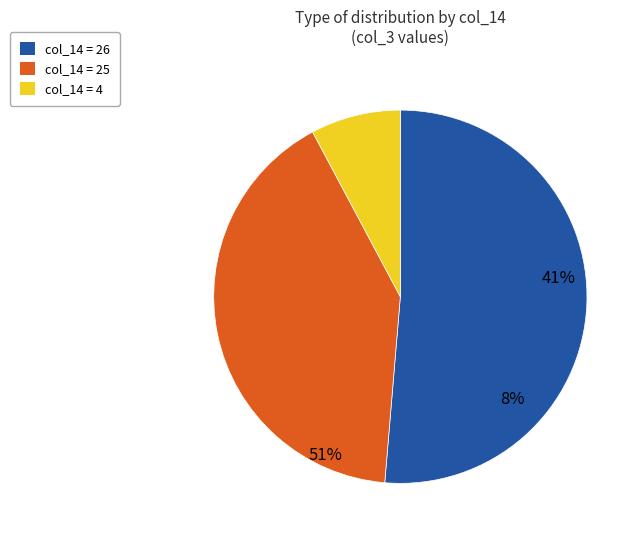

The 26 slice represents 10% of the pie. True or false?

False